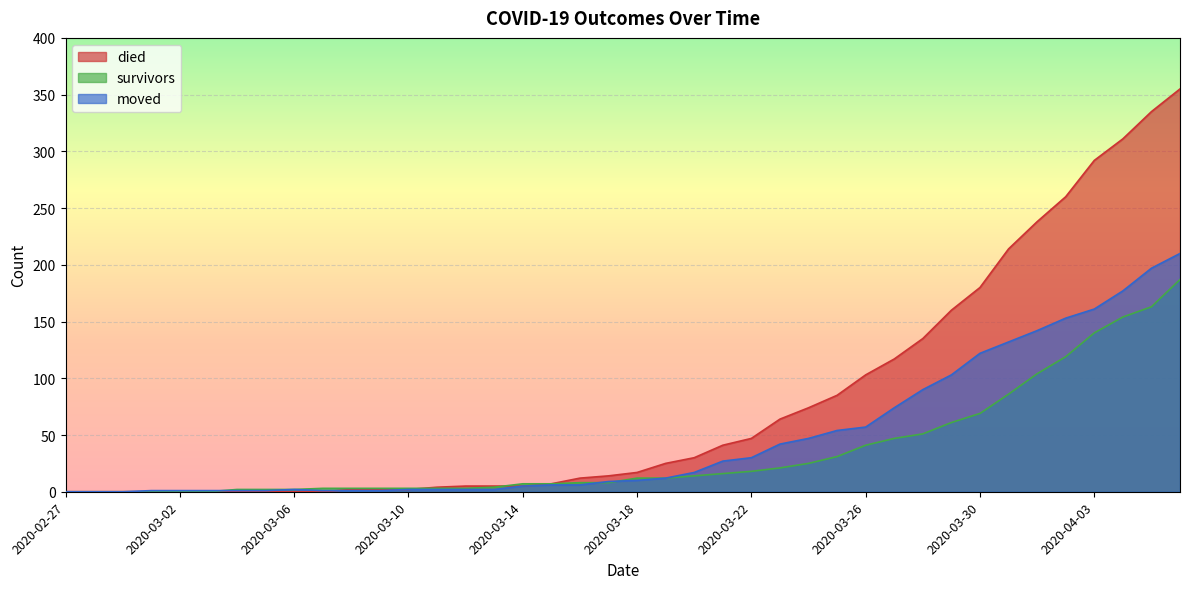

What is the difference between the maximum and minimum values in the died series?

355